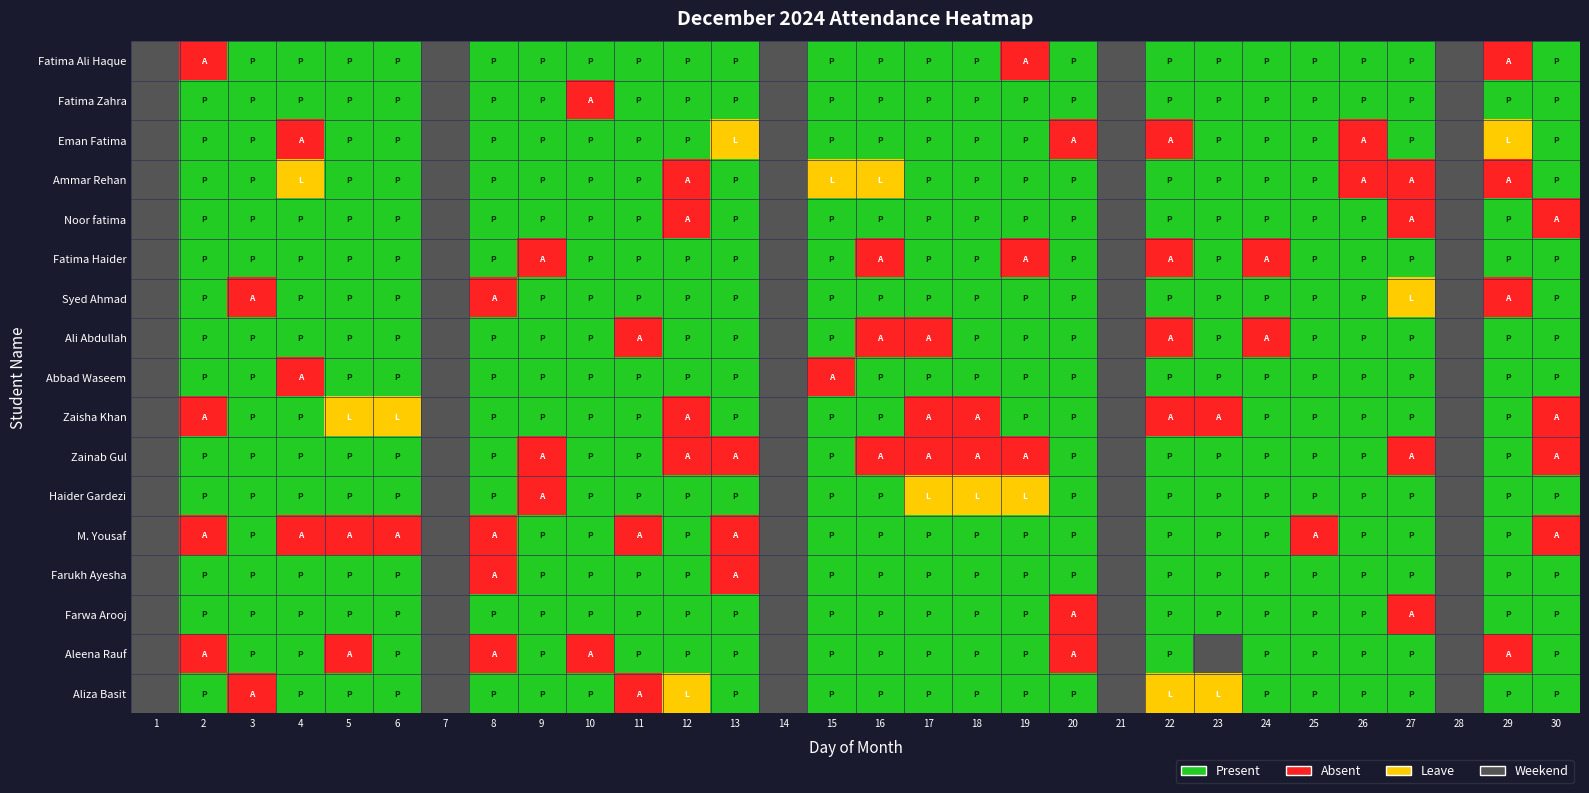

Between 20 and 13, which is larger?

20